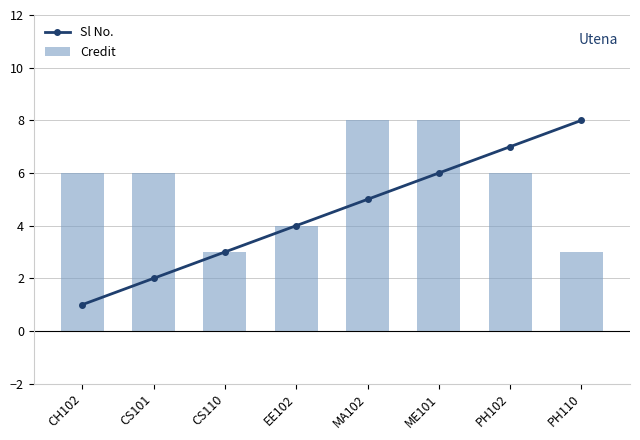

At which category does the chart reach its minimum across all series?

CH102